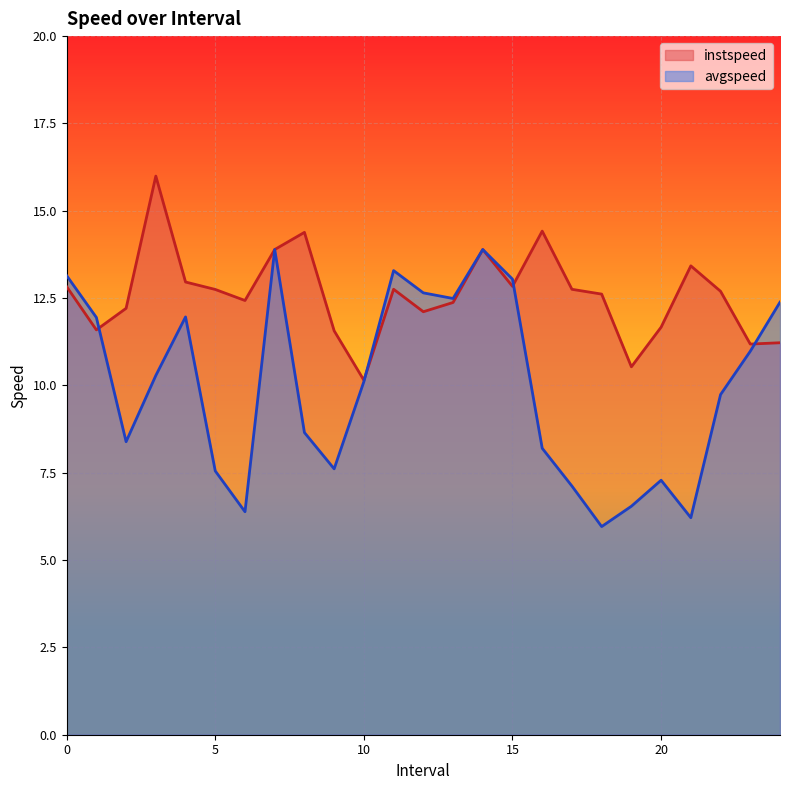

Is the value of instspeed at 0.0 greater than the value of avgspeed at 24.0?

Yes